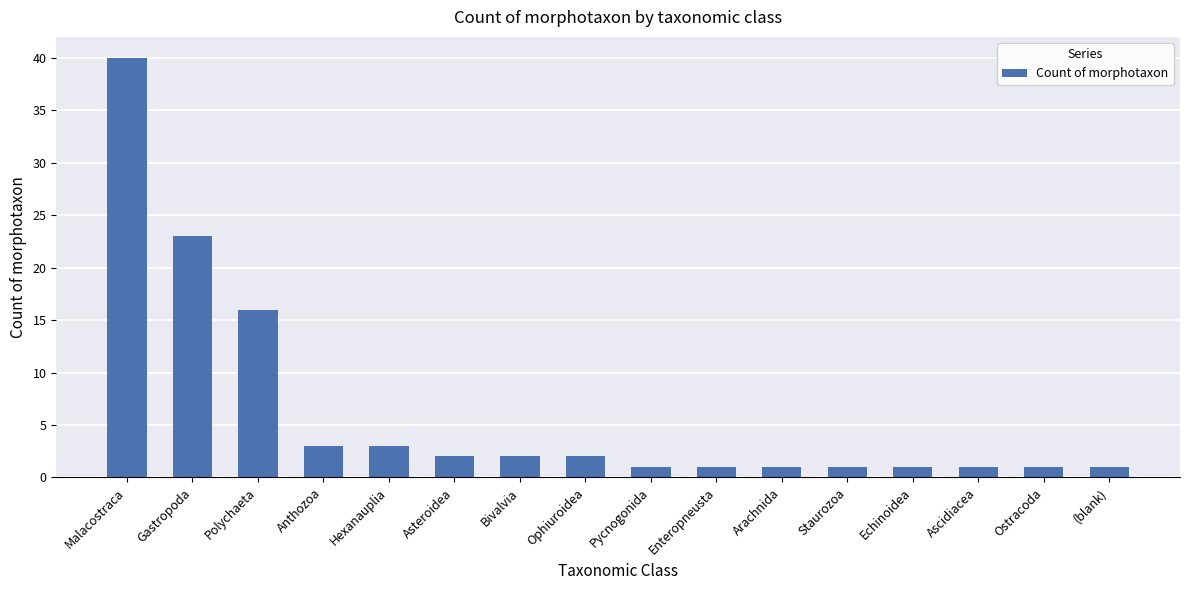

Which has a higher value, (blank) or Bivalvia?

Bivalvia